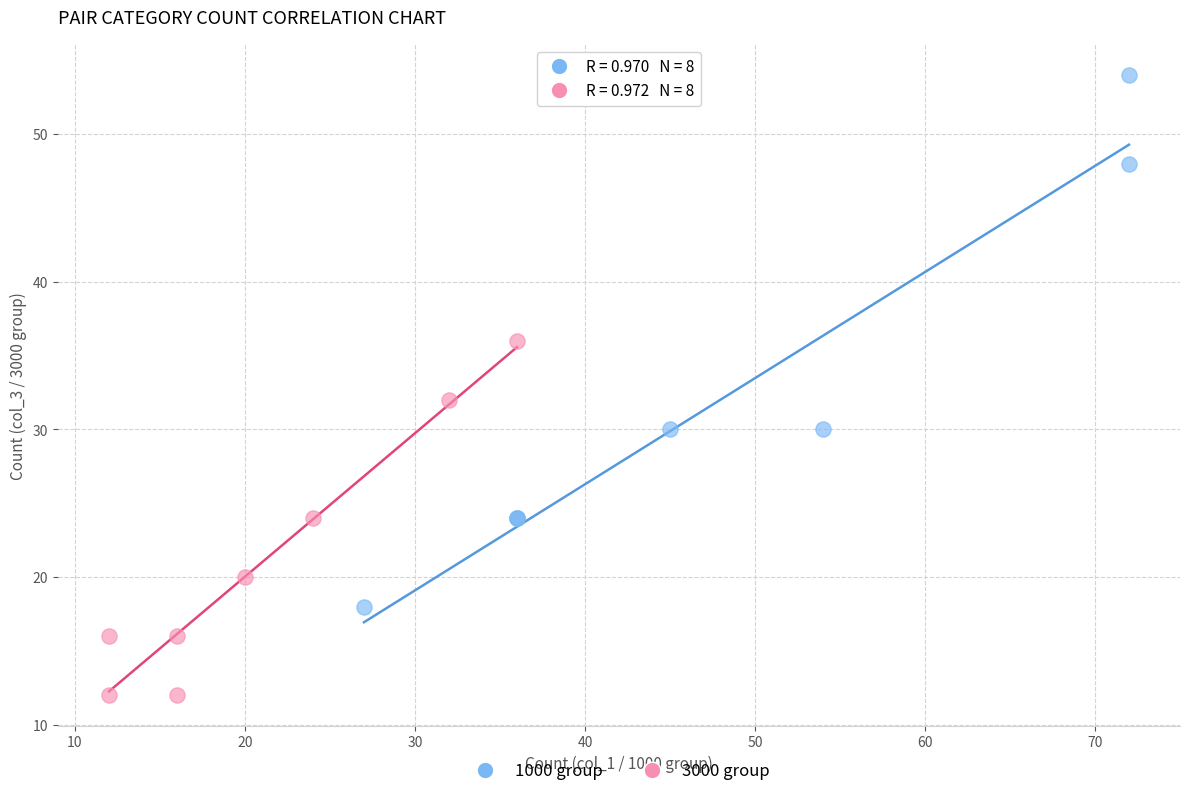

Which series contains the lowest Y value?

3000 group